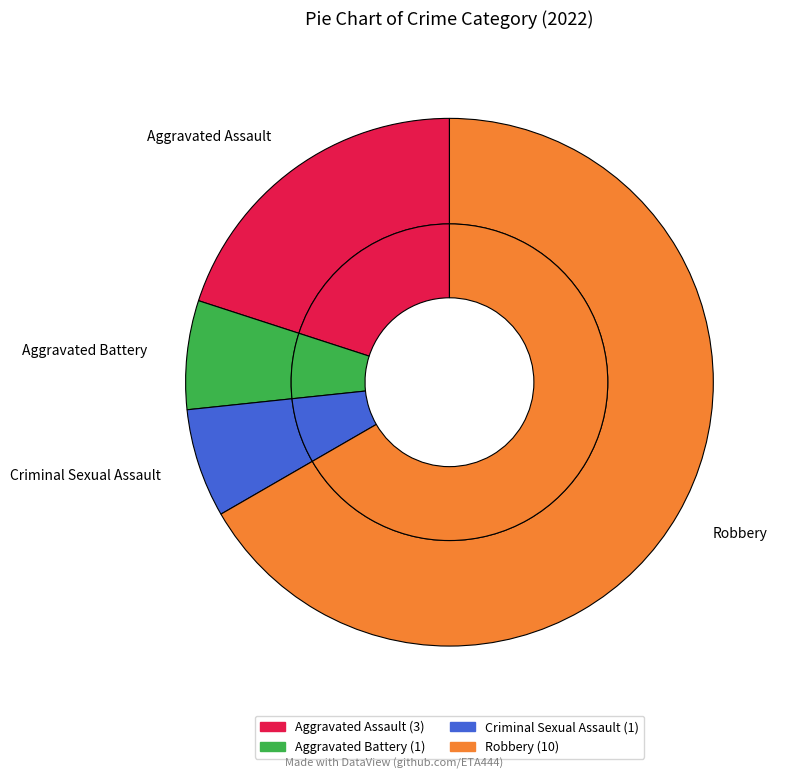

Is it true that Aggravated Battery is 7% of the pie?

True